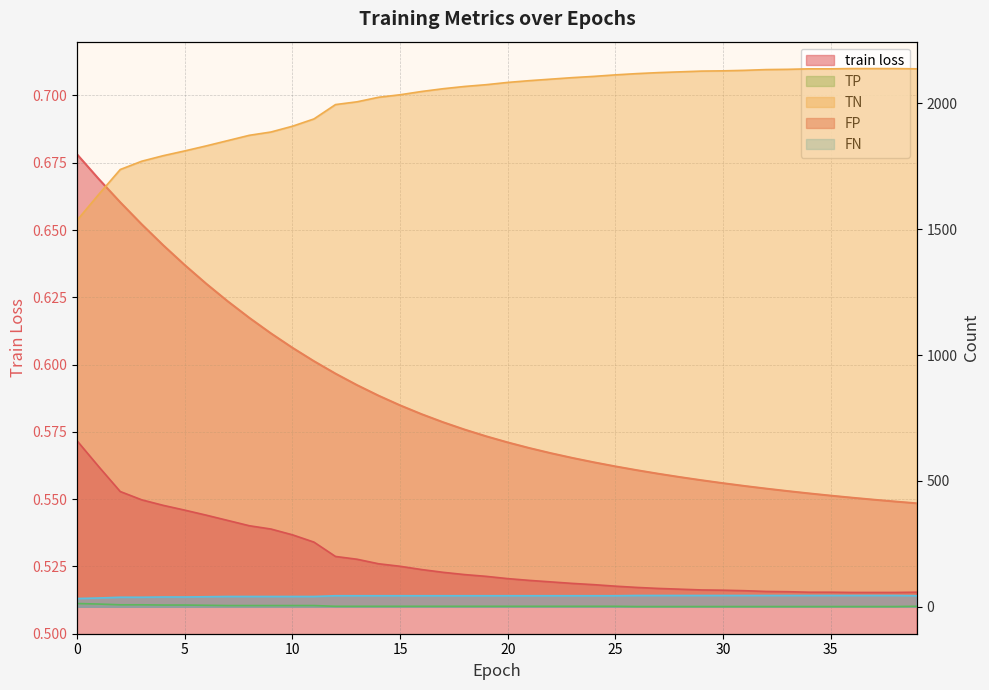

What is the spread (max minus min) of values at 29?

2127.4